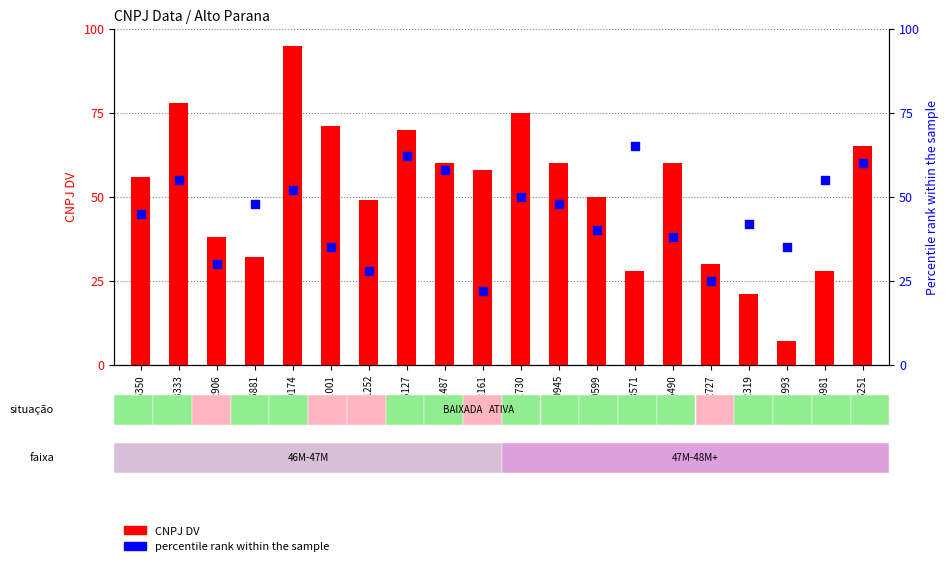

Is the value of percentile rank within the sample at 47511252 greater than the value of CNPJ DV at 47081001?

No